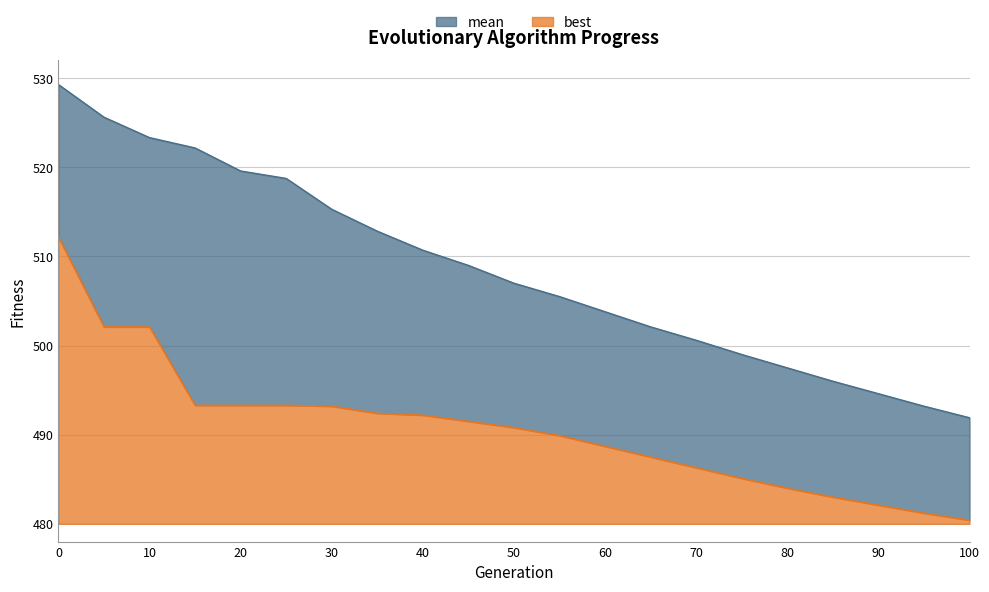

The best series shows 142.8 at 70. True or false?

False